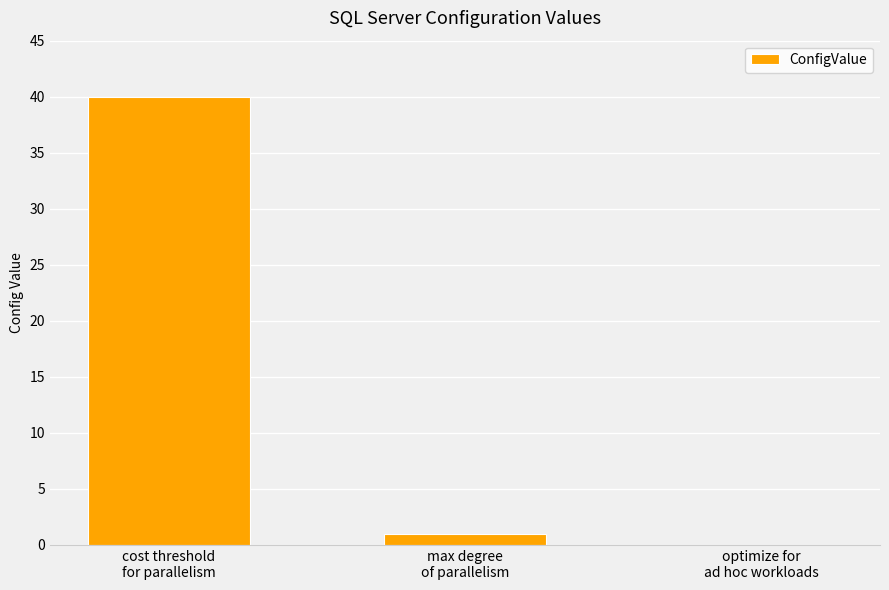

What is the maximum value shown in the chart?

40